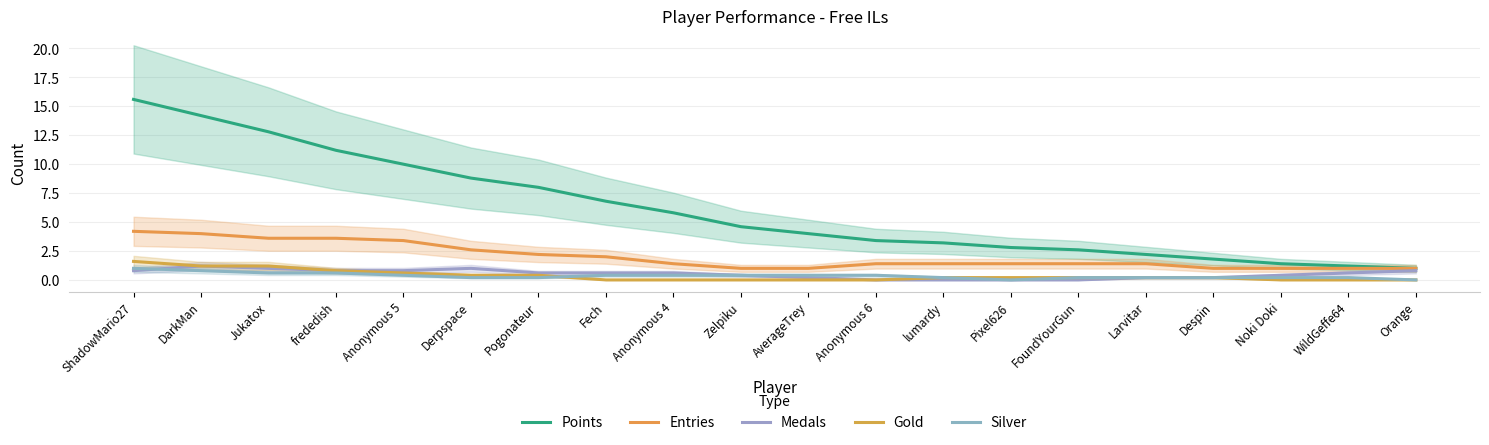

Which series has the largest total across all categories?

Points